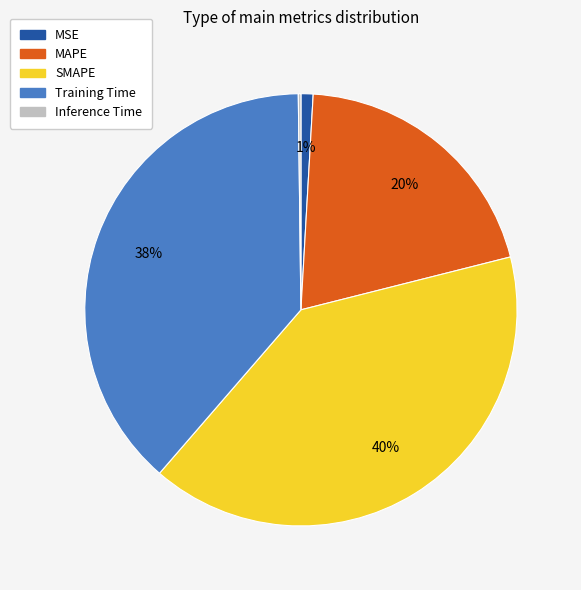

Which slice is the largest?

SMAPE